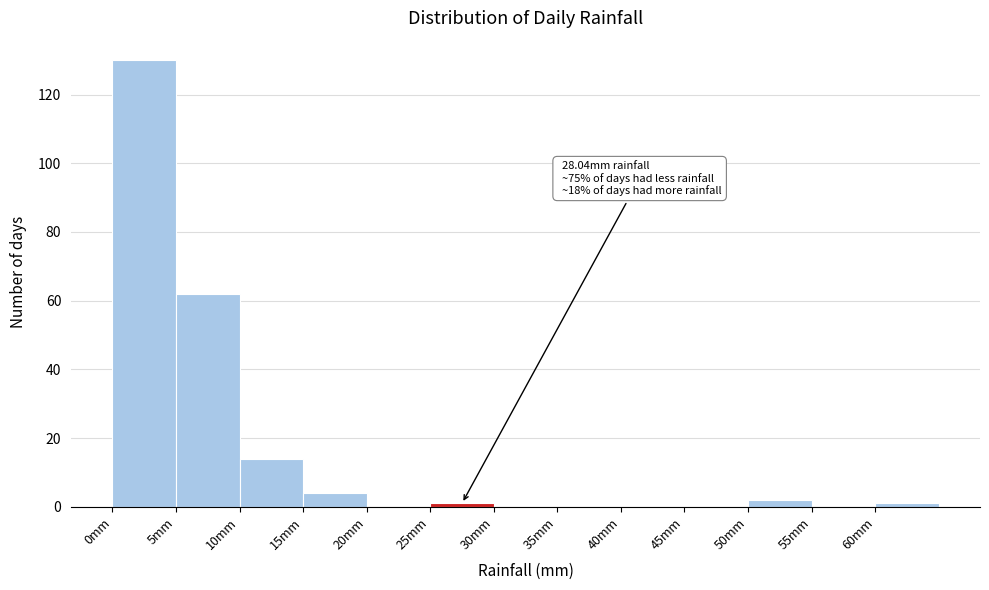

Which range on the x-axis has the tallest bar?

0 to 5